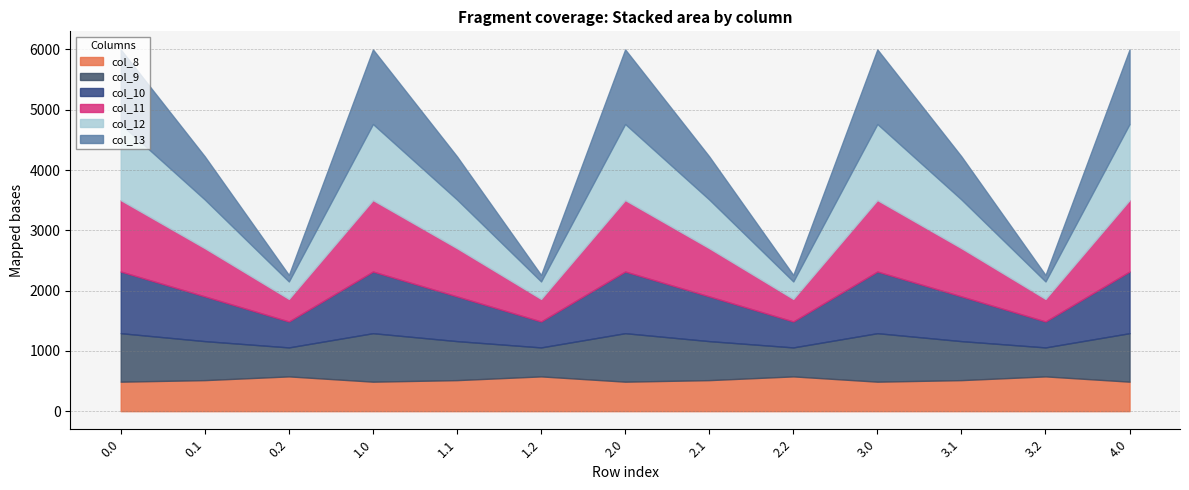

True or false: col_9 has a value of 498.2 at 1.0.

False